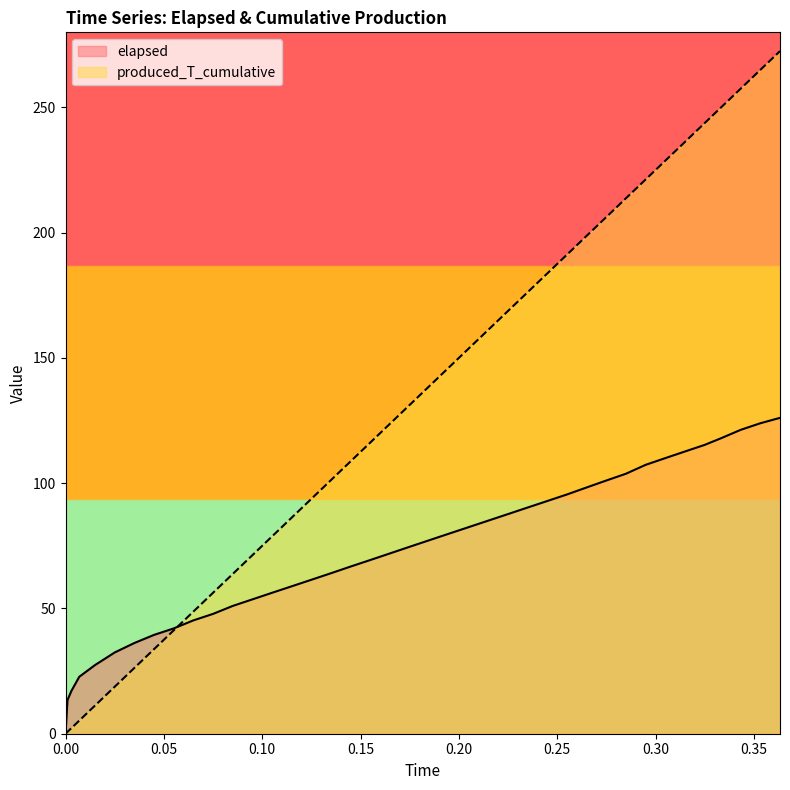

Does the chart have visible grid lines?

No